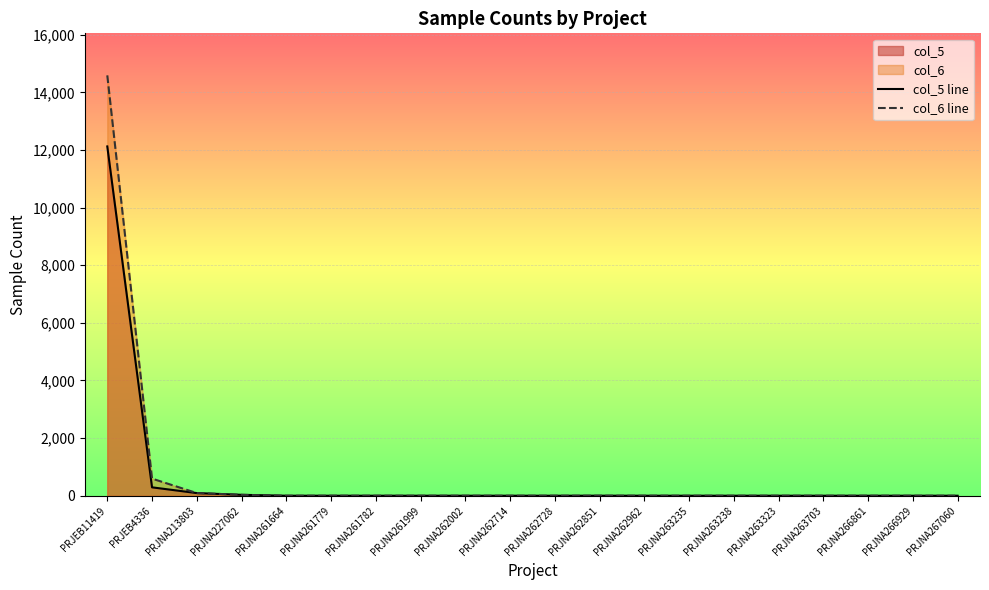

Which series has the widest spread of values?

col_6 line